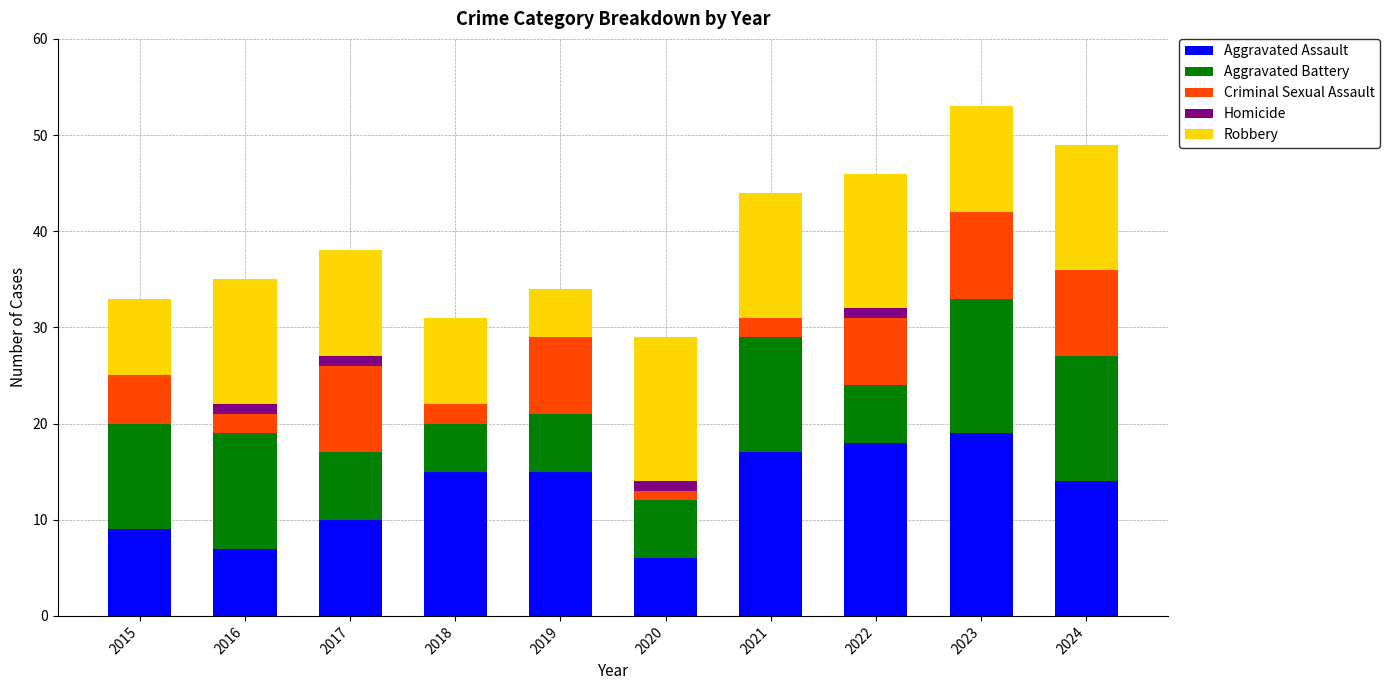

What is the sum of the Aggravated Assault values at 2023 and 2019?

34